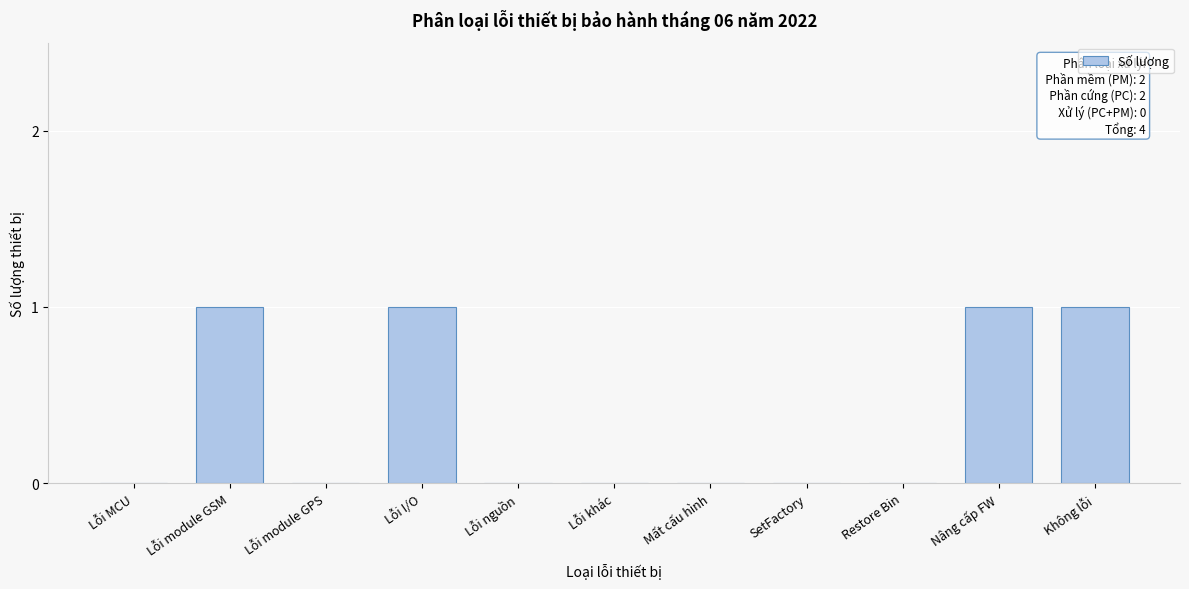

Reading left to right, extract all data points from this chart.

Lỗi MCU=0	Lỗi module GSM=1	Lỗi module GPS=0	Lỗi I/O=1	Lỗi nguồn=0	Lỗi khác=0	Mất cấu hình=0	SetFactory=0	Restore Bin=0	Nâng cấp FW=1	Không lỗi=1